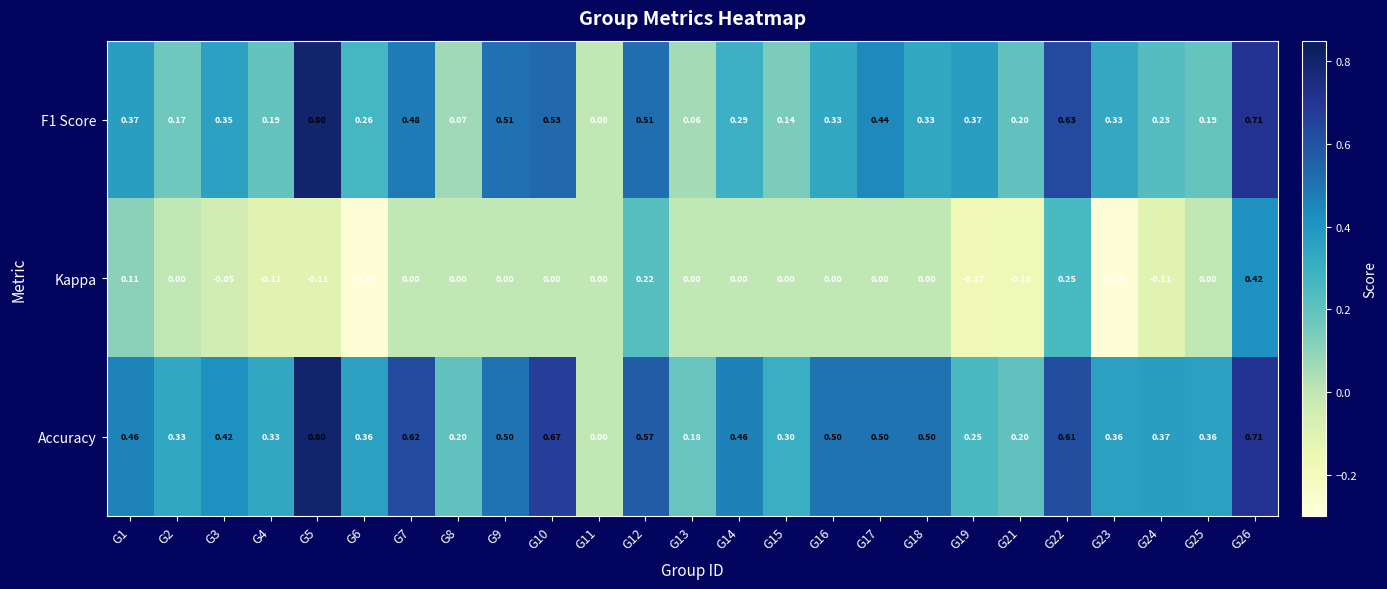

Between G7 and G11, which series saw the biggest shift?

Accuracy